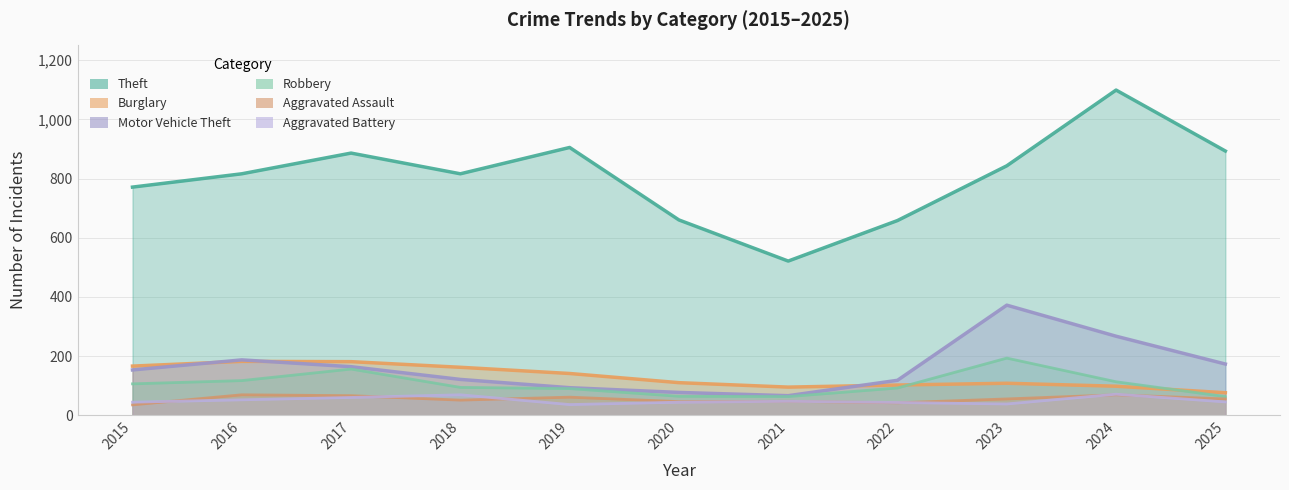

In Theft, how many points are lower than both neighbors (excluding endpoints)?

2